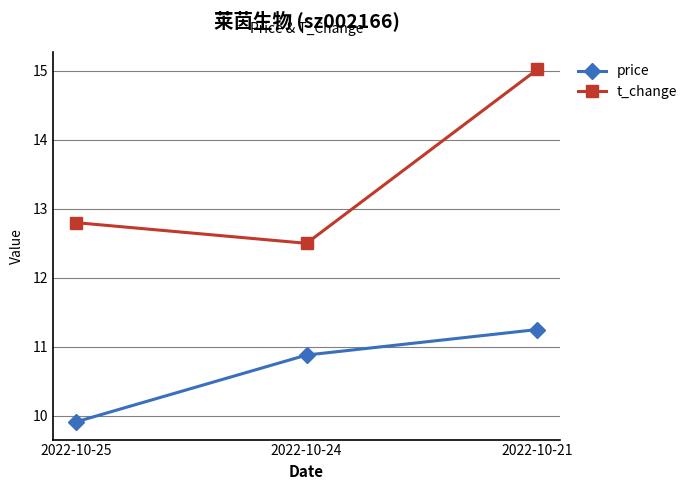

How many data points does each series have?

3